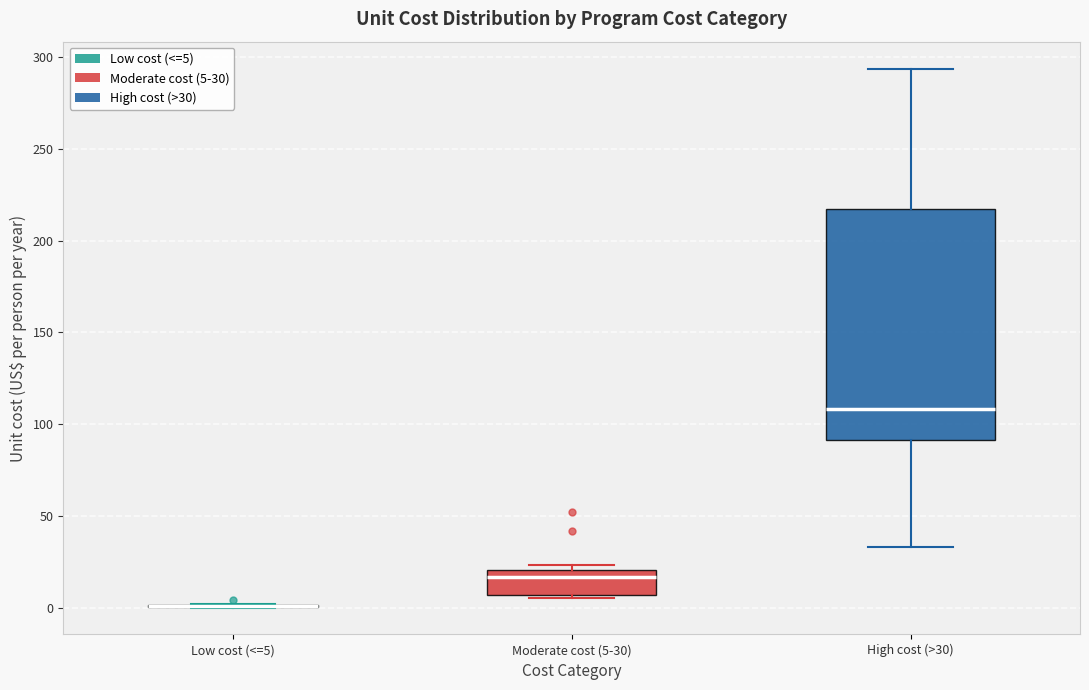

Reading left to right, transcribe this box plot: for each box, give where its median line is, the range the box spans, and where its two whiskers end, as read against the y-axis. The values are not printed on the chart, so give them approximately, as read against the axis.

Low cost (<=5): box collapsed to a line at 0, whiskers 0 to 0
Moderate cost (5-30): median 15, box 5 to 20, whiskers 5 (just below the box's lower edge) to 25
High cost (>30): median 110, box 90 to 215, whiskers 35 to 295